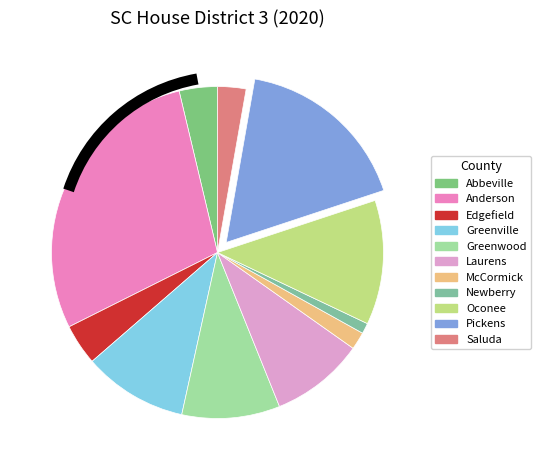

How many segments does this pie chart have?

11